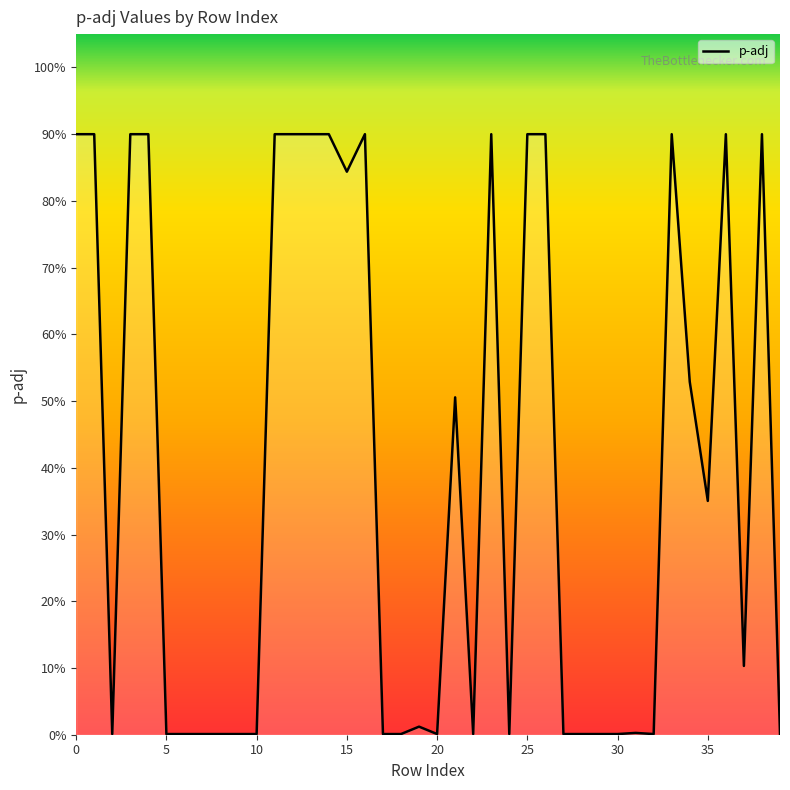

Where is the data nearest to the value 0?

10